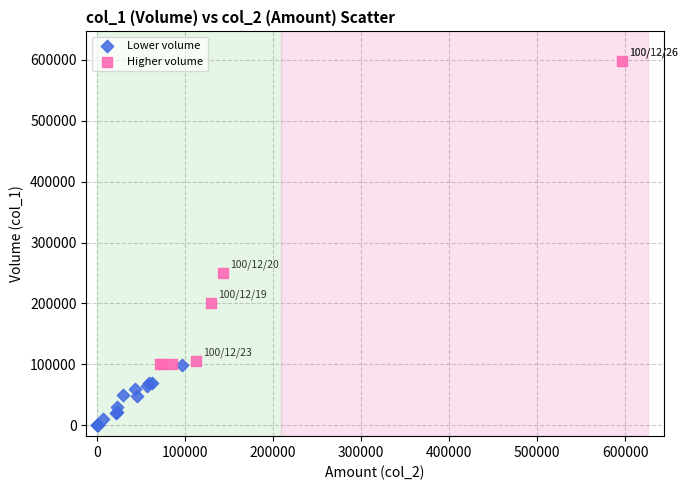

Which series contains the lowest Y value?

Lower volume